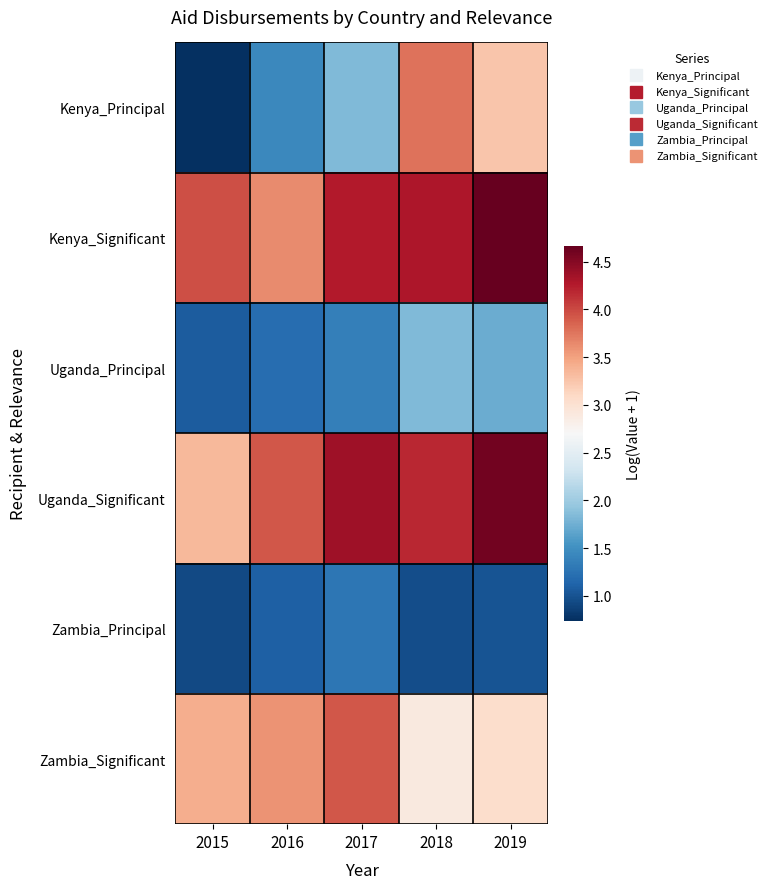

What is the total value across all series at 2017?

17.0